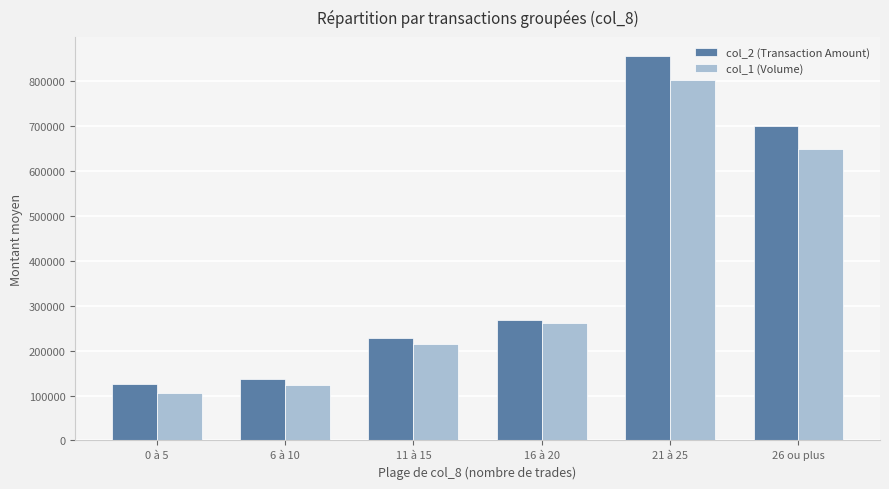

What is the difference between the maximum and minimum values in the col_2 (Transaction Amount) series?

731000